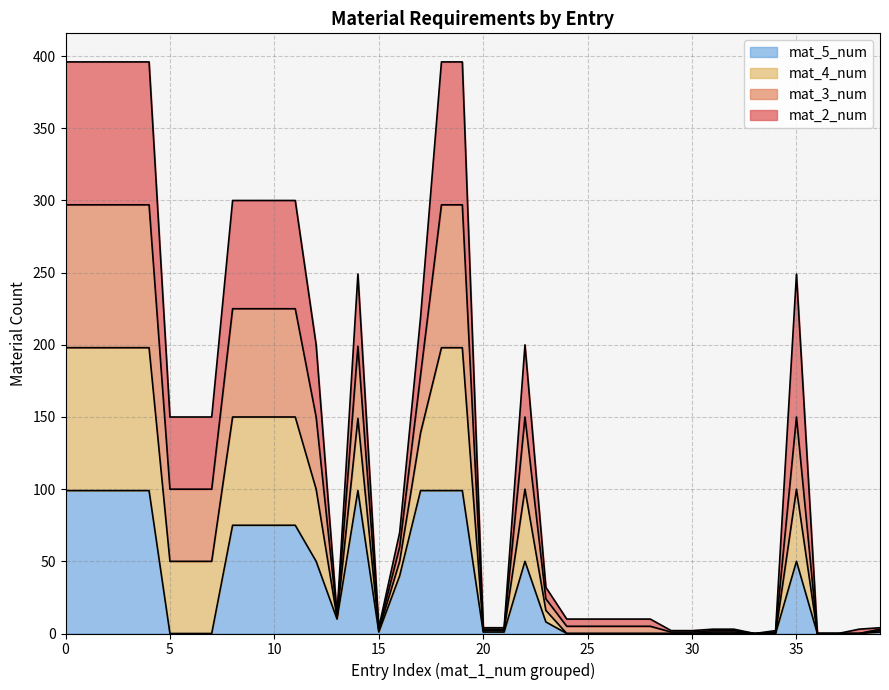

What is the label of the 3rd point from the right?

37